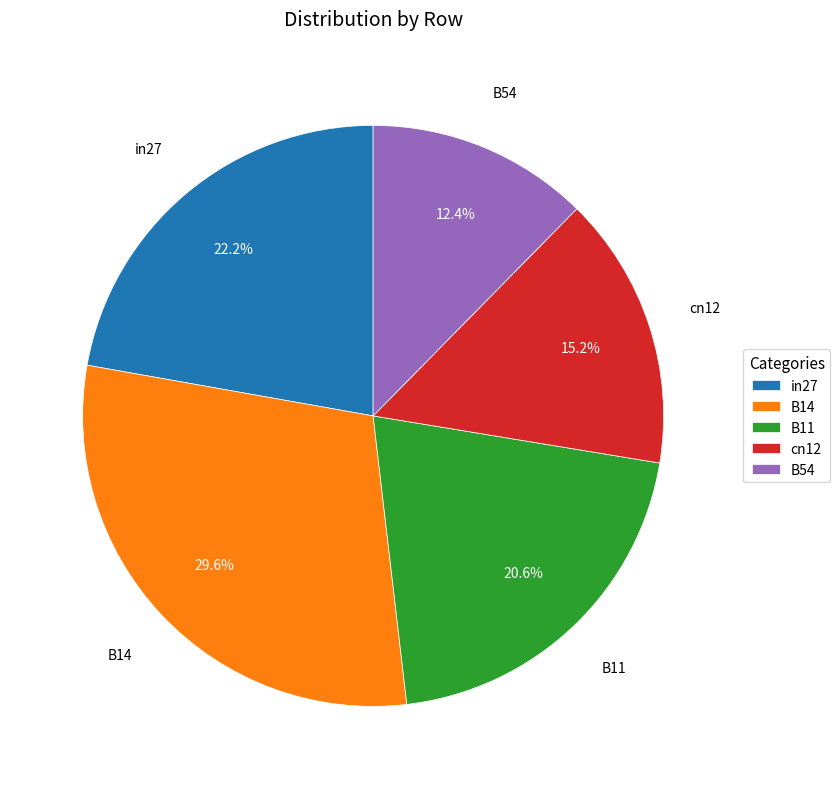

Count the number of slices in the pie.

5